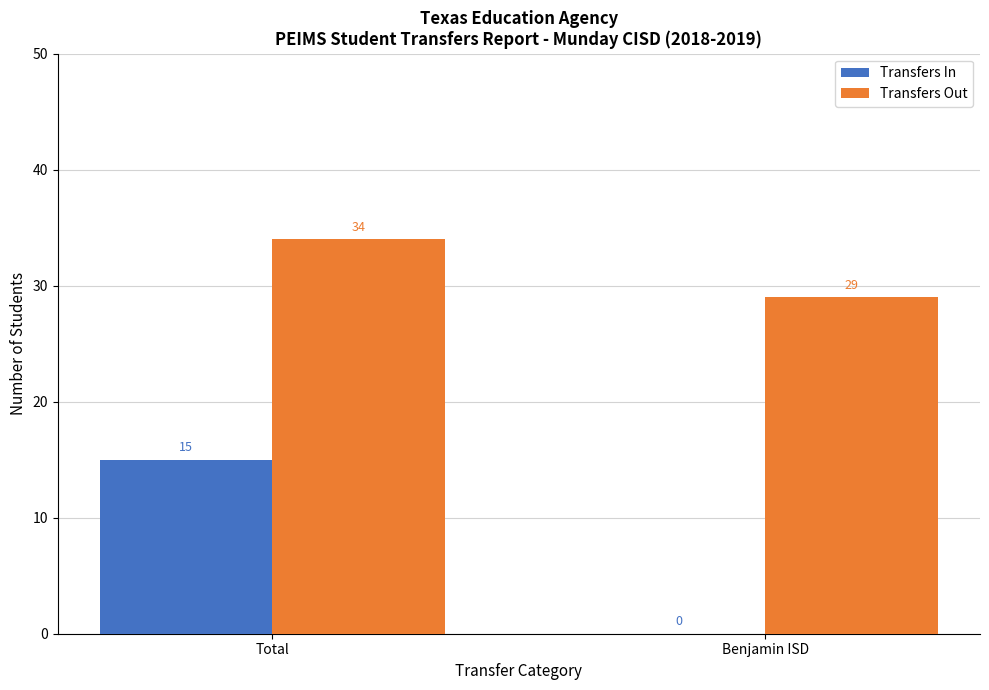

Between Total and Benjamin ISD, which series saw the biggest shift?

Transfers In